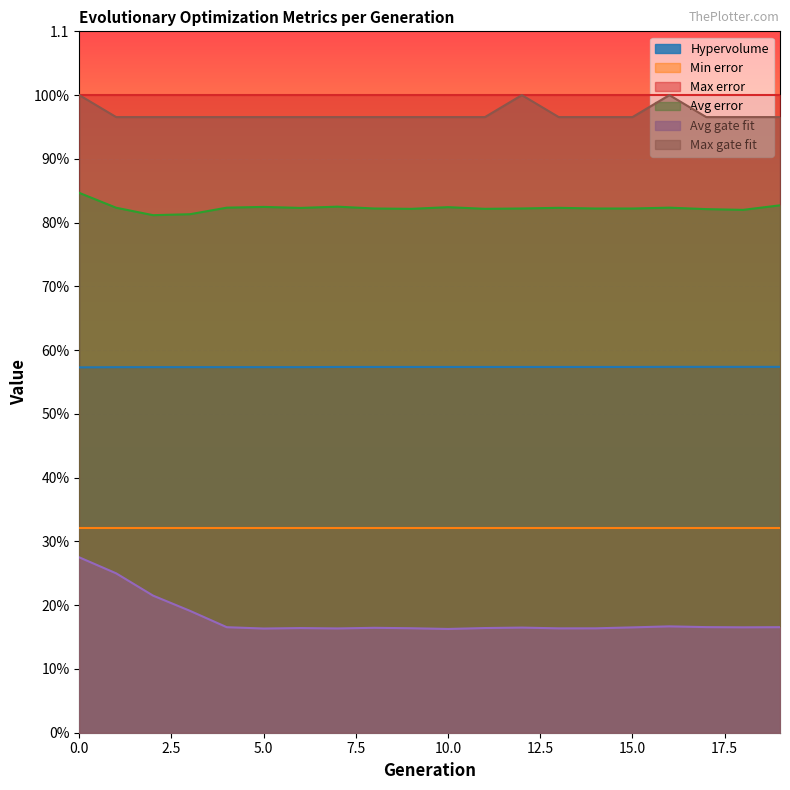

The value of Avg error at 13 is 0.8. True or false?

True